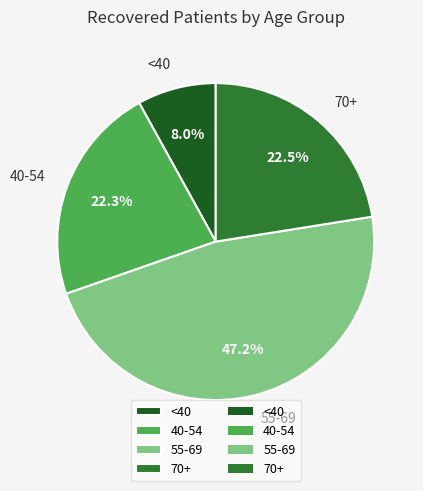

Between 40-54 and <40, which is larger?

40-54